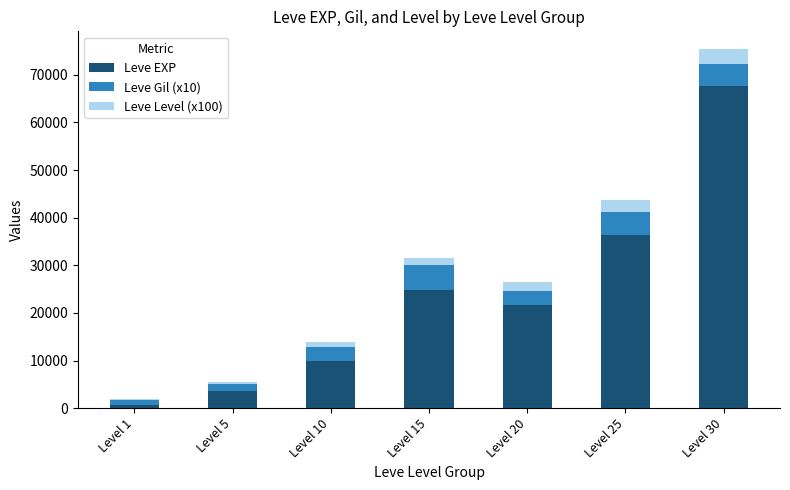

What is the maximum value for Leve EXP?

67730